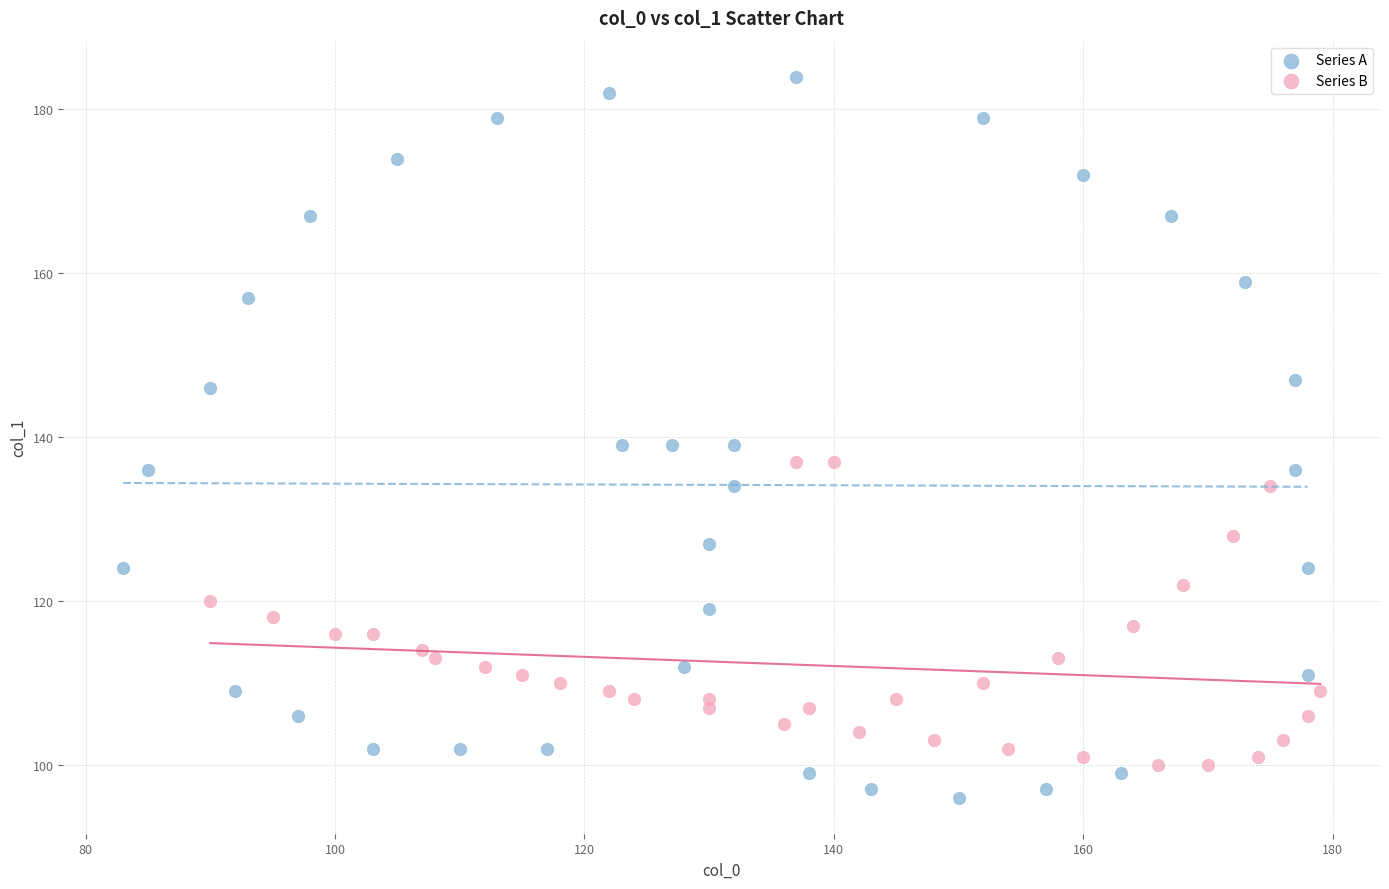

Which series has the largest Y range (max minus min)?

Series A